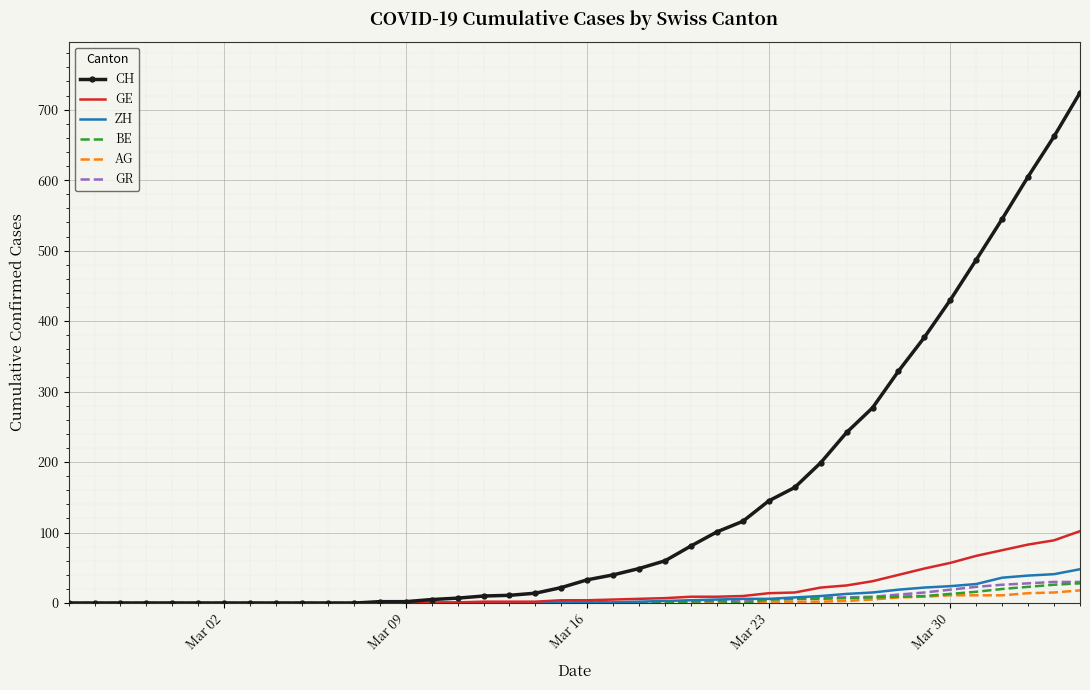

What is the greatest value displayed?

724